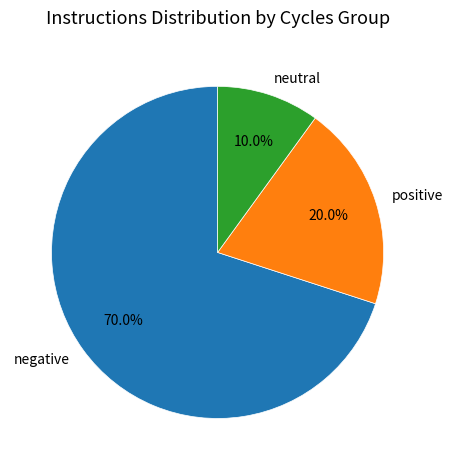

Approximately how many times larger is the value at negative compared to positive?

3.5